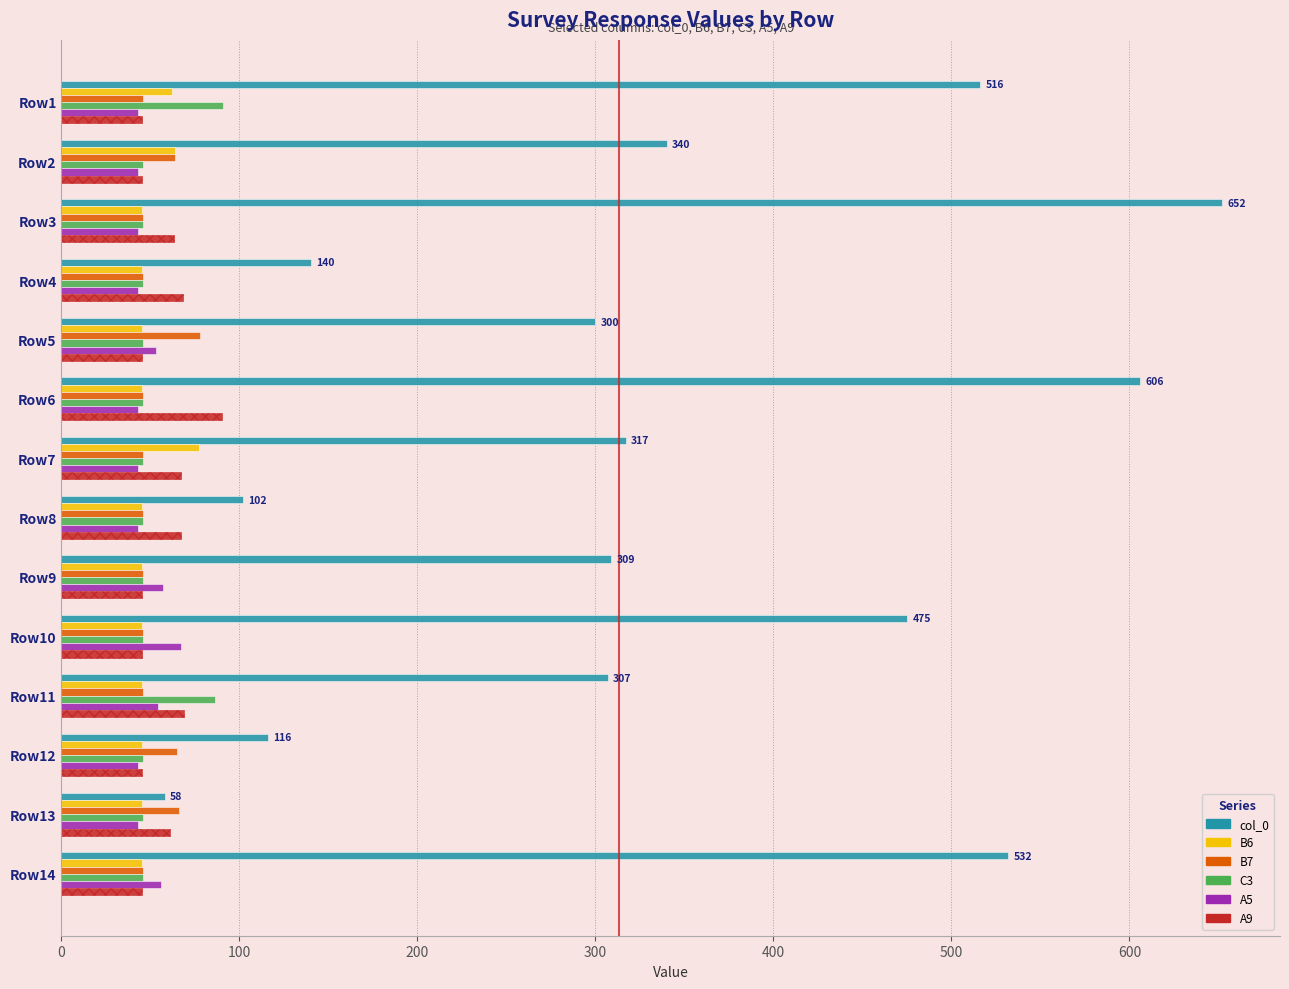

What value does the B7 series have at Row5, to the nearest 10?

80